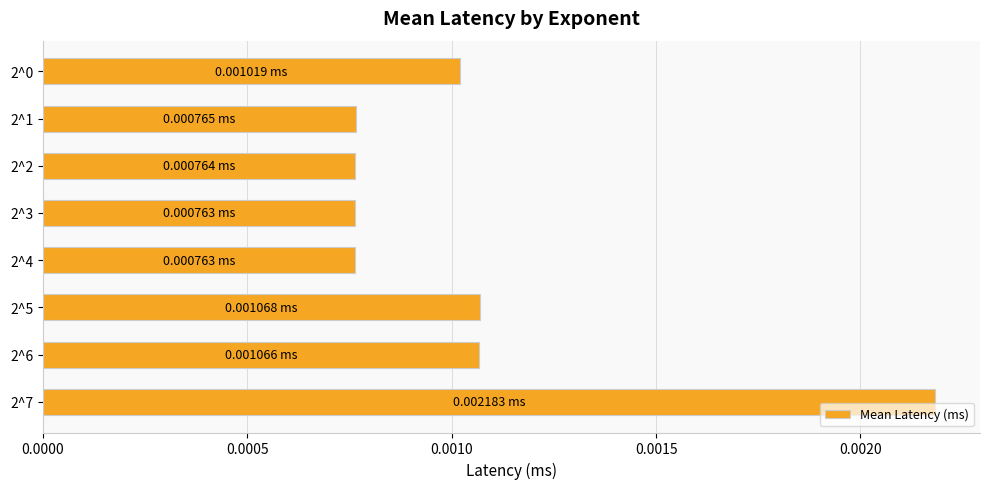

Between 2^6 and 2^3, which is larger?

2^6